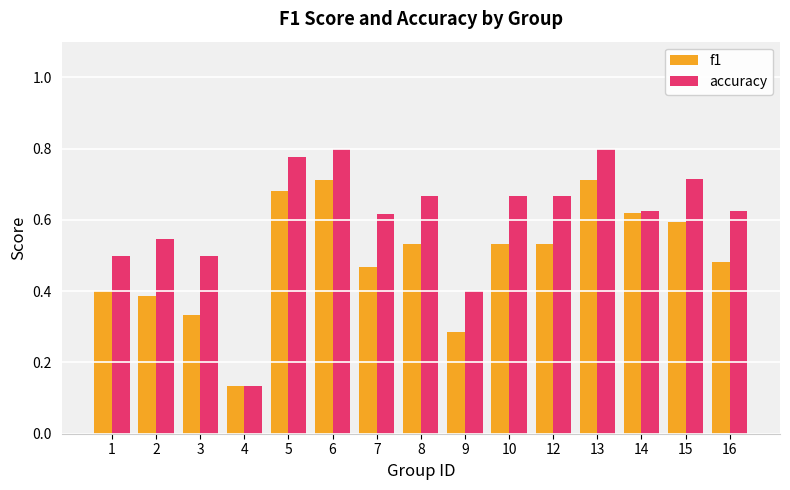

Between 5 and 8, which series saw the biggest shift?

f1